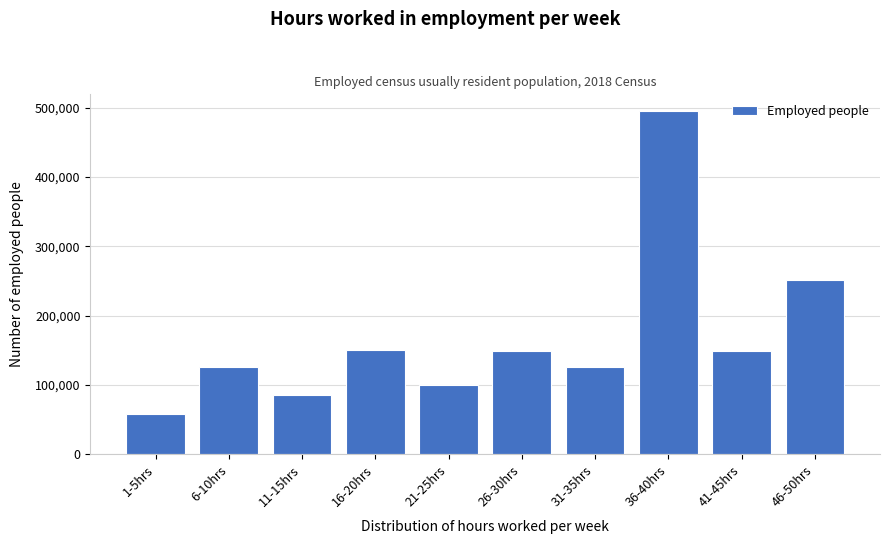

At which category does the chart reach its minimum across all series?

1-5hrs